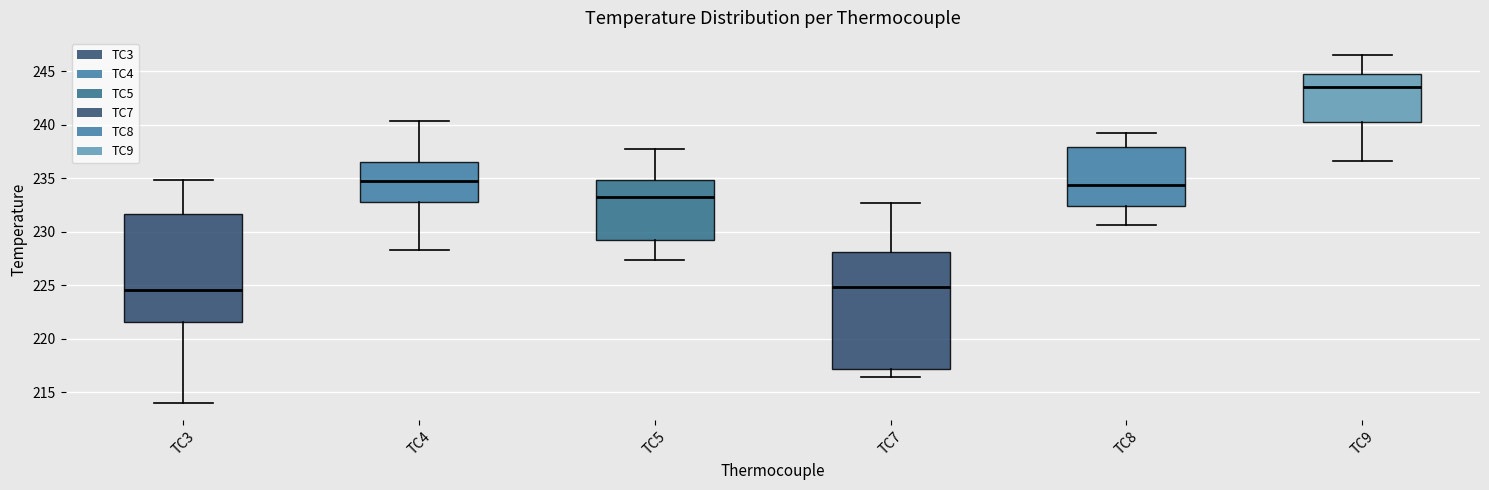

Comparing the boxes themselves (not the whiskers), which one is the tallest?

TC7